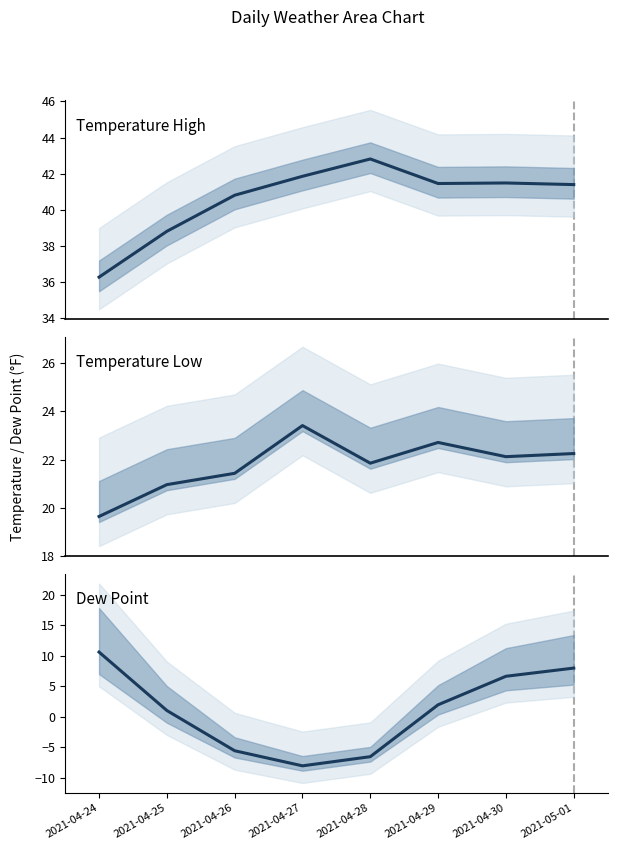

At which category does the chart reach its minimum across all series?

2021-04-27